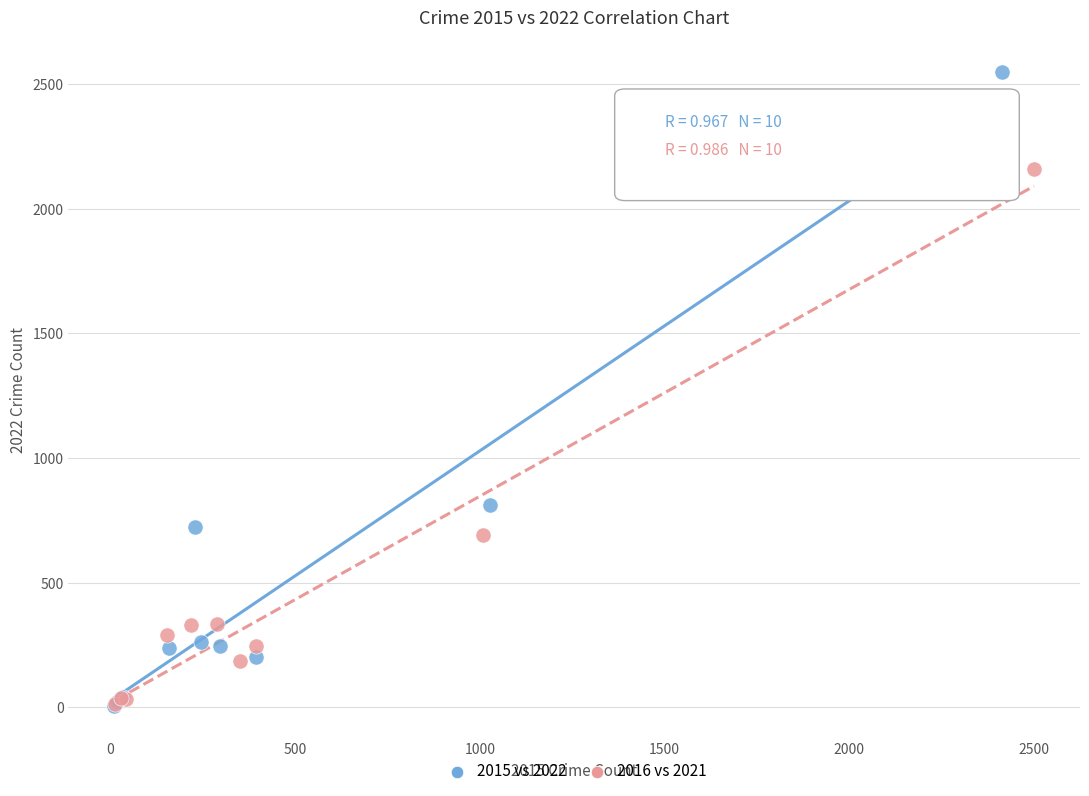

Which series has the widest spread of Y values?

2015 vs 2022